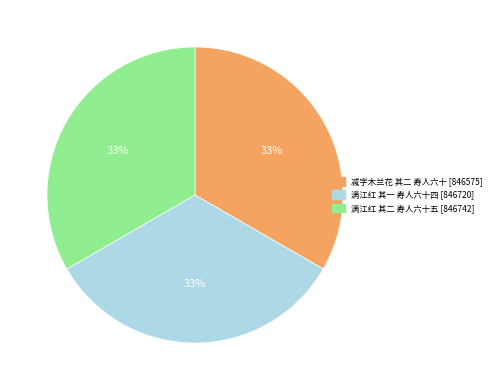

True or false: 满江红 其二 寿人六十五 accounts for 42% of the total.

False